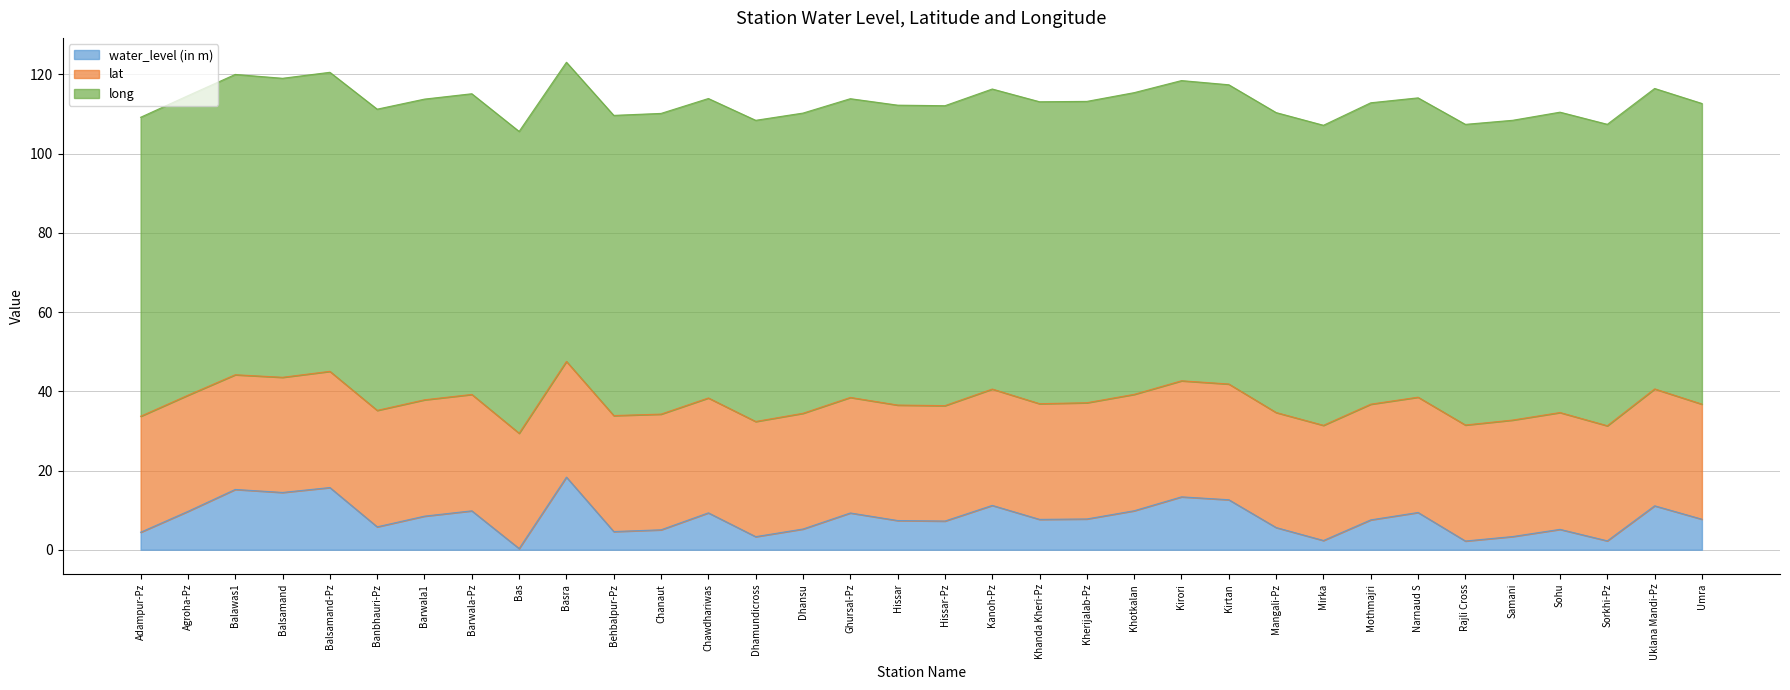

At Balsamand-Pz, list the series in order from largest to smallest.

long, lat, water_level (in m)